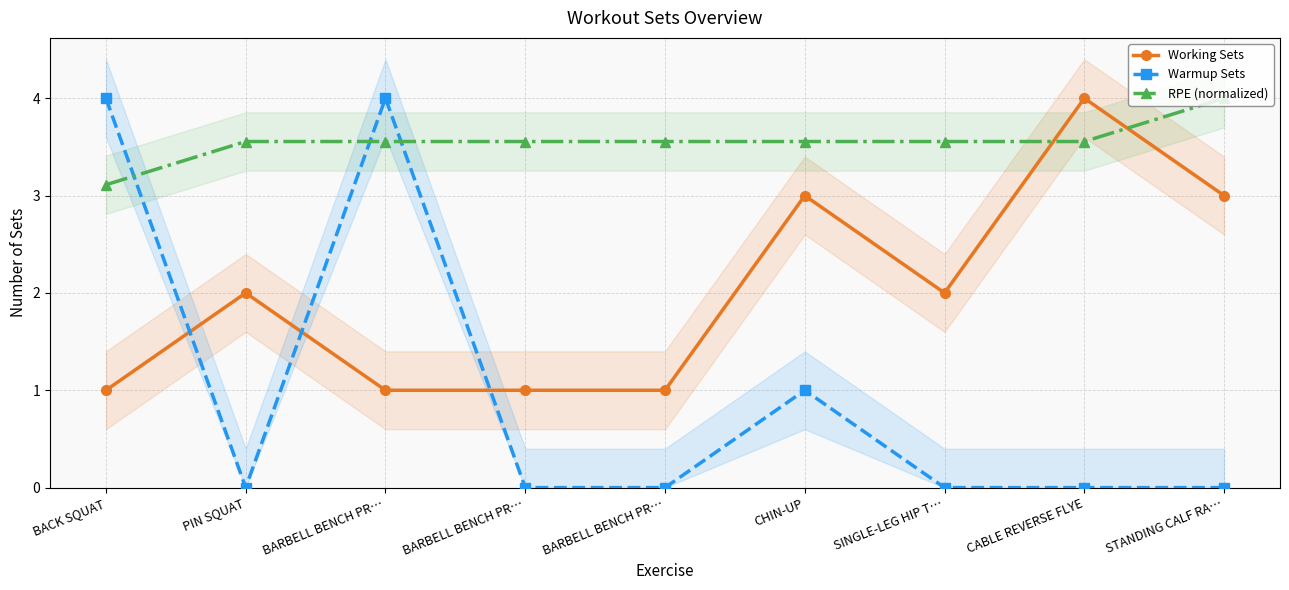

What is the approximate value of Working Sets at BACK SQUAT?

1.0